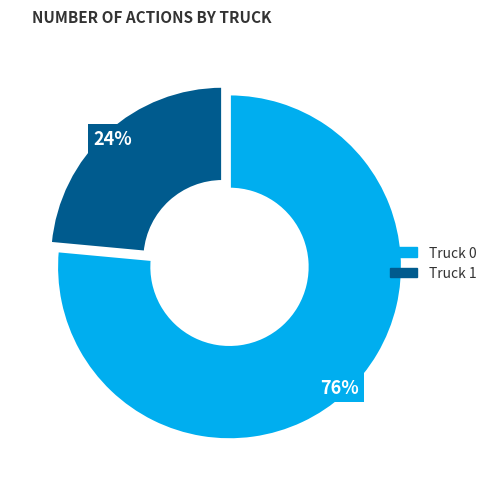

True or false: Truck 0 accounts for 63% of the total.

False